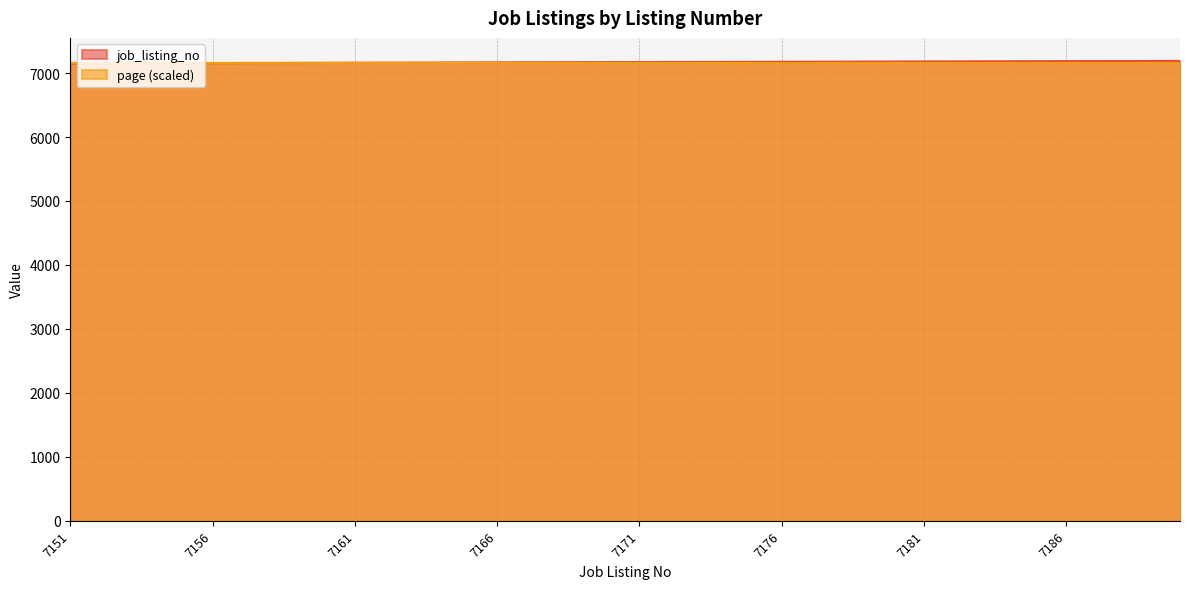

At which label is the value closest to 7170?

7170